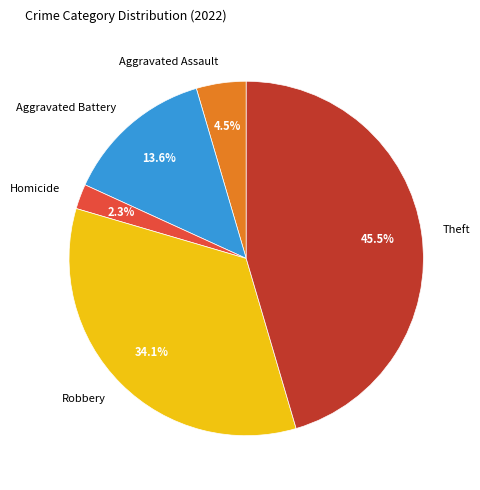

Which category has the biggest portion of the pie?

Theft